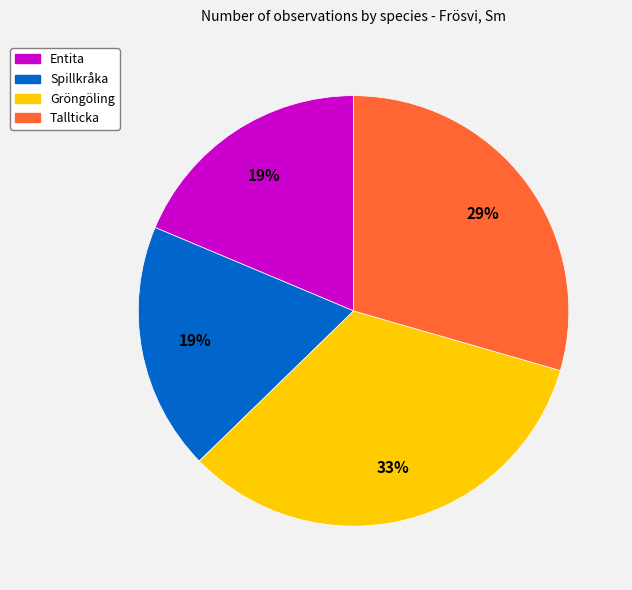

What percentage is the Tallticka slice, to the nearest percent?

29%